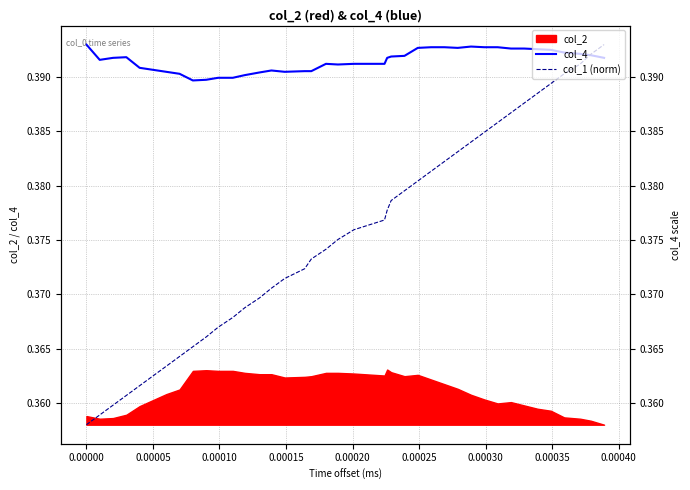

At how many categories does at least one series exceed 0?

40